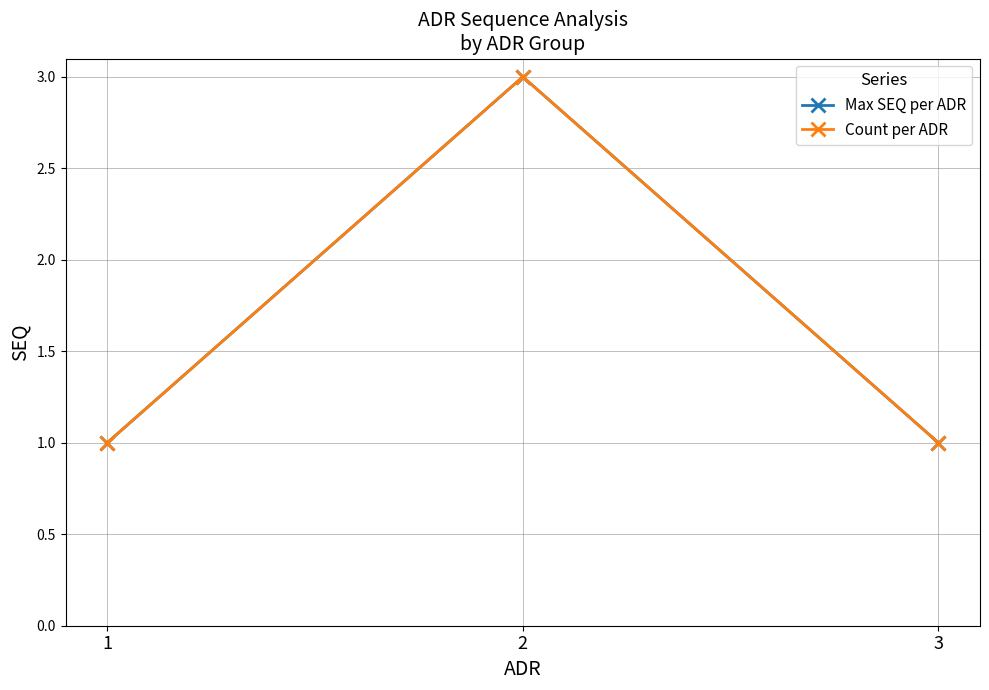

The Max SEQ per ADR series shows 1 at 1. True or false?

True